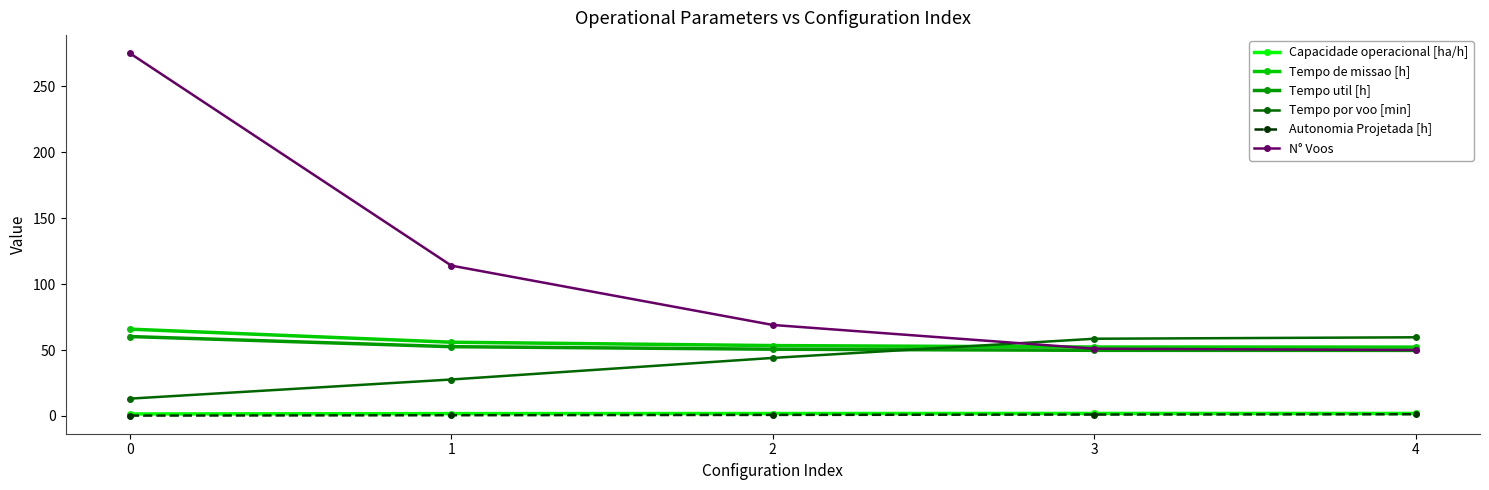

At how many categories does at least one series exceed 201?

1